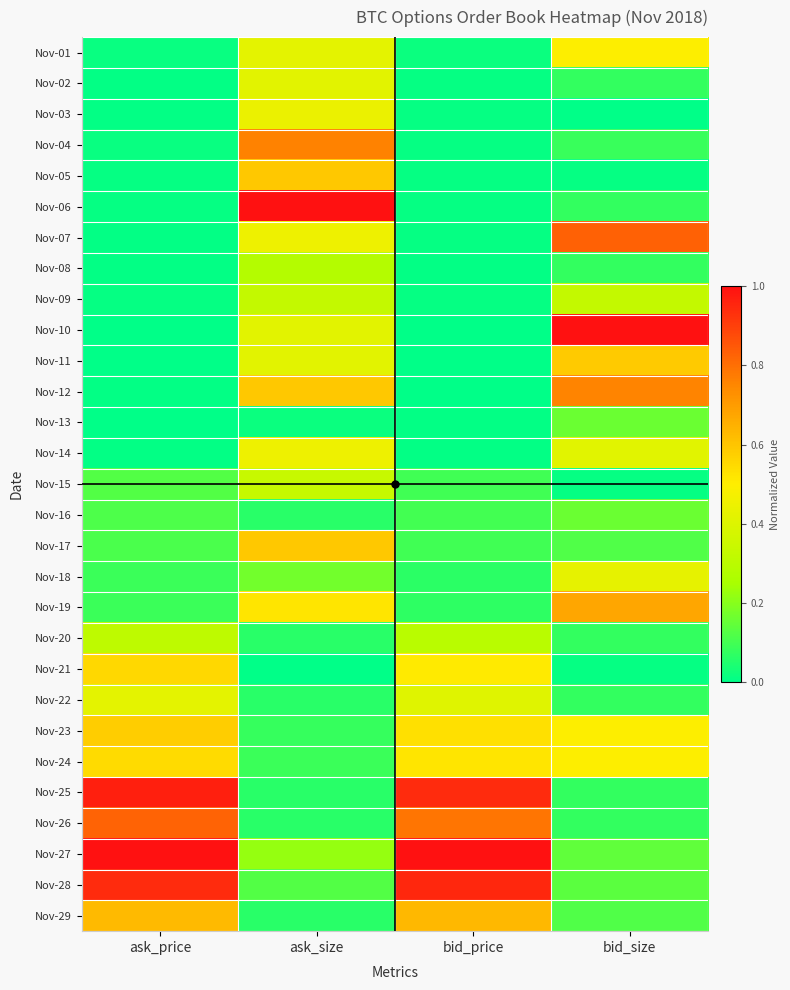

At which category does the chart reach its minimum across all series?

bid_size